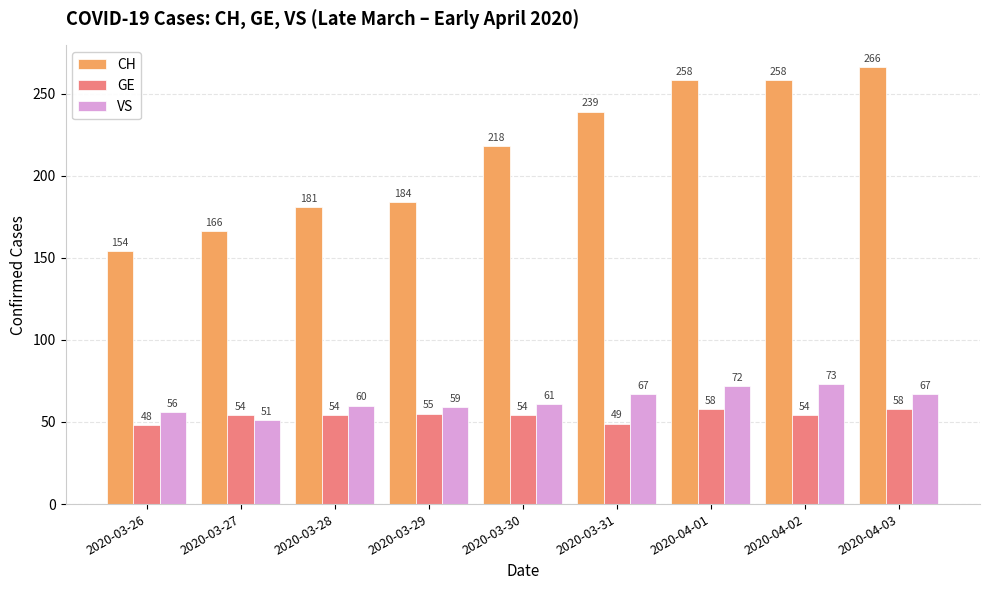

Reading left to right, extract all data points from this chart.

CH: 2020-03-26=154	2020-03-27=166	2020-03-28=181	2020-03-29=184	2020-03-30=218	2020-03-31=239	2020-04-01=258	2020-04-02=258	2020-04-03=266
GE: 2020-03-26=48	2020-03-27=54	2020-03-28=54	2020-03-29=55	2020-03-30=54	2020-03-31=49	2020-04-01=58	2020-04-02=54	2020-04-03=58
VS: 2020-03-26=56	2020-03-27=51	2020-03-28=60	2020-03-29=59	2020-03-30=61	2020-03-31=67	2020-04-01=72	2020-04-02=73	2020-04-03=67